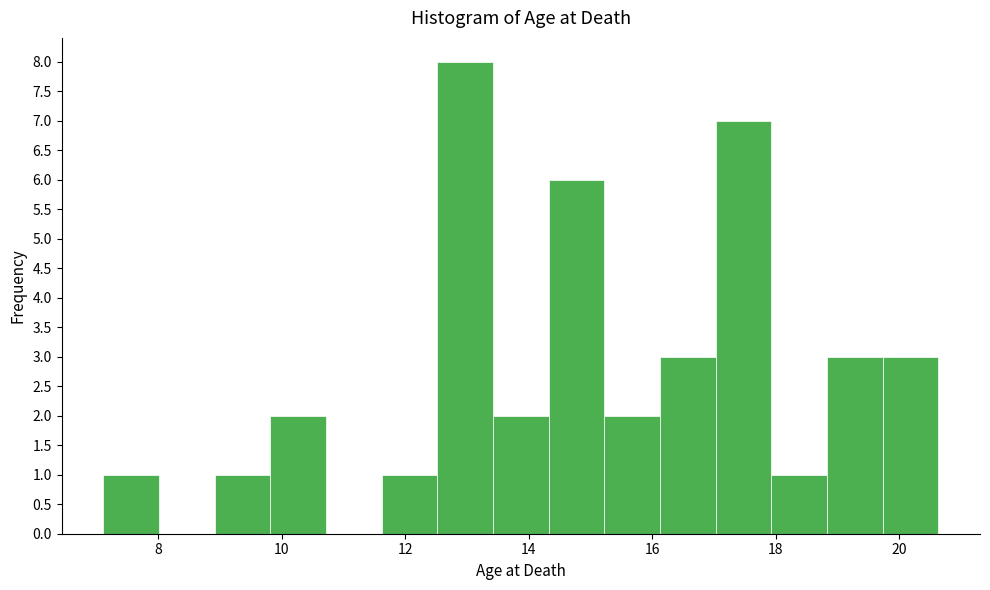

How tall is the bar that spans 9.0 to 9.8 on the x-axis? Neither the bar edges nor the heights are printed on the chart, so give them approximately, as read against the axes.

1